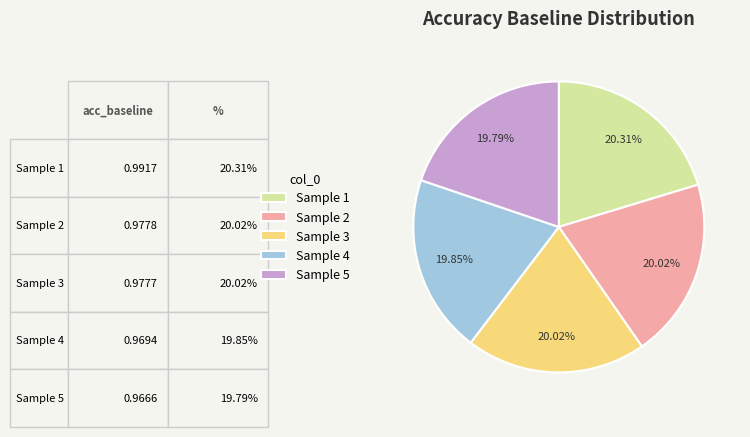

Is there a majority slice in this chart?

No